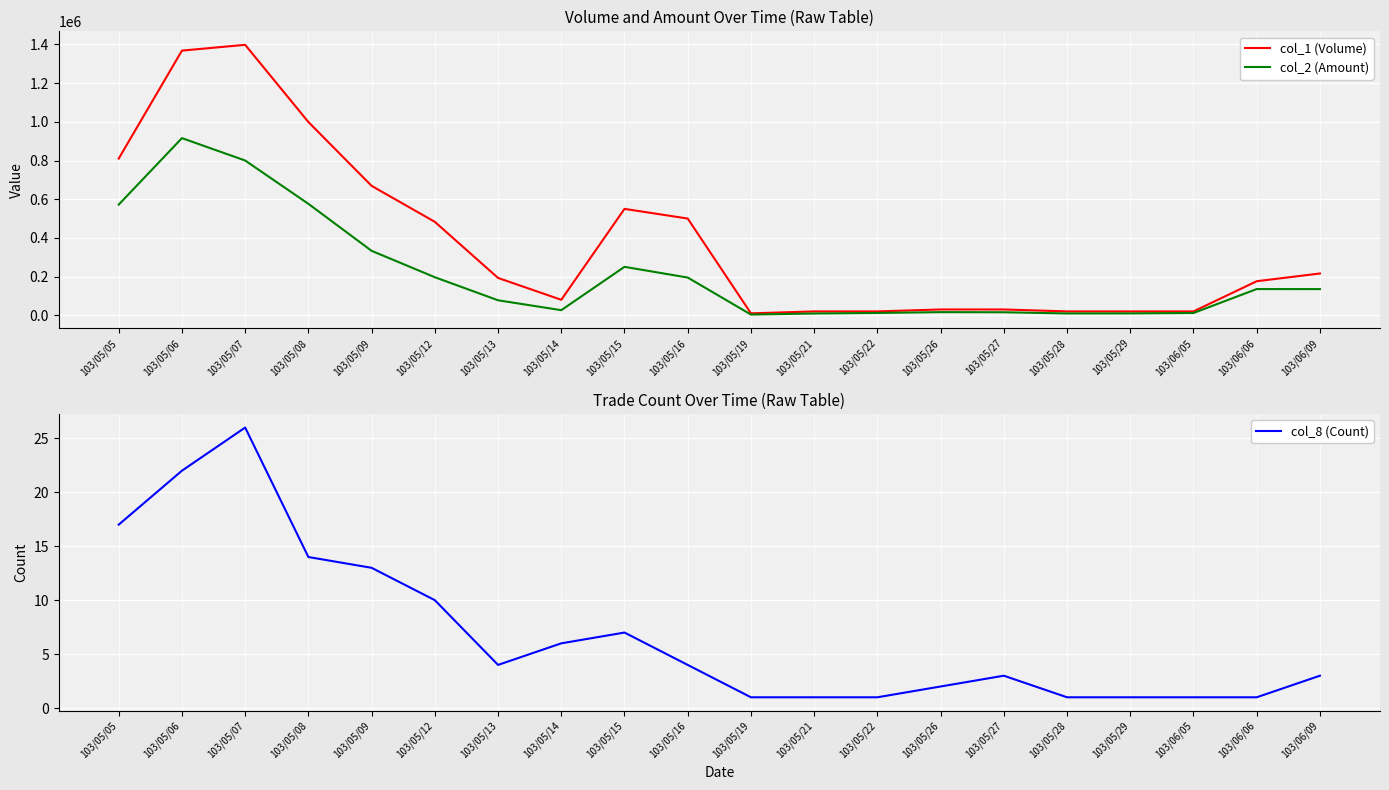

How many data points in col_1 (Volume) are less than 193000?

10